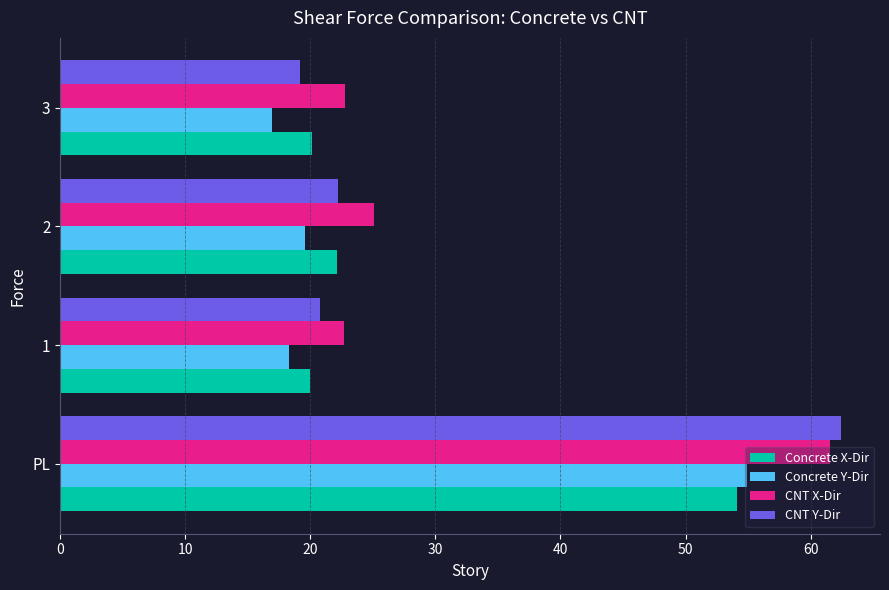

True or false: CNT X-Dir has a value of 22.8 at 3.

True